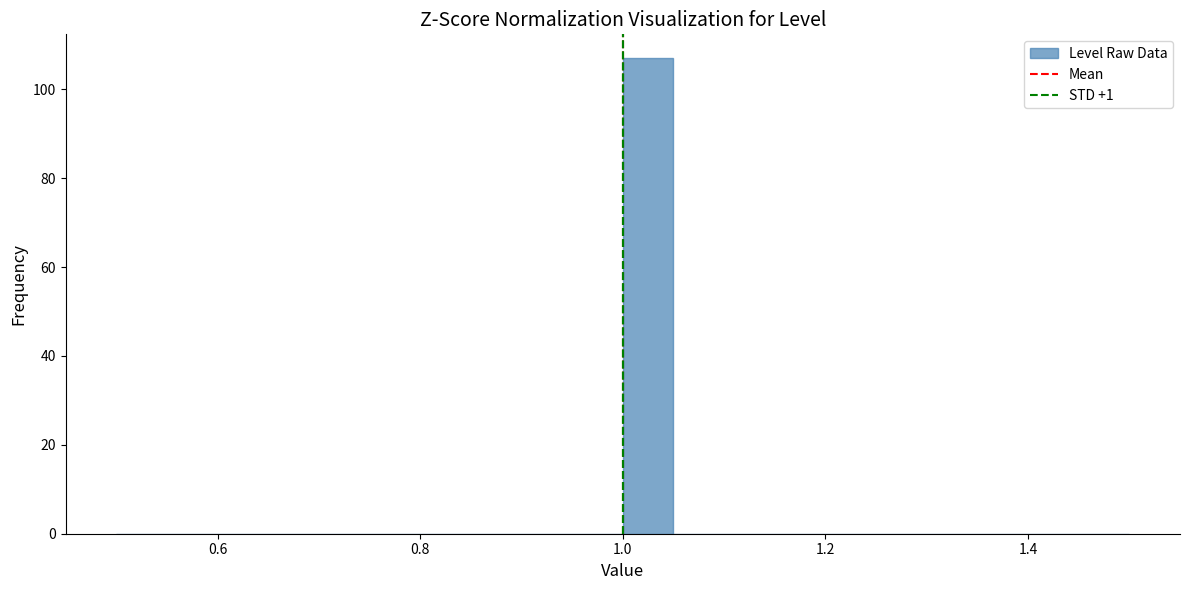

Read against the x-axis, roughly where is the centre of the tallest bar?

1.02